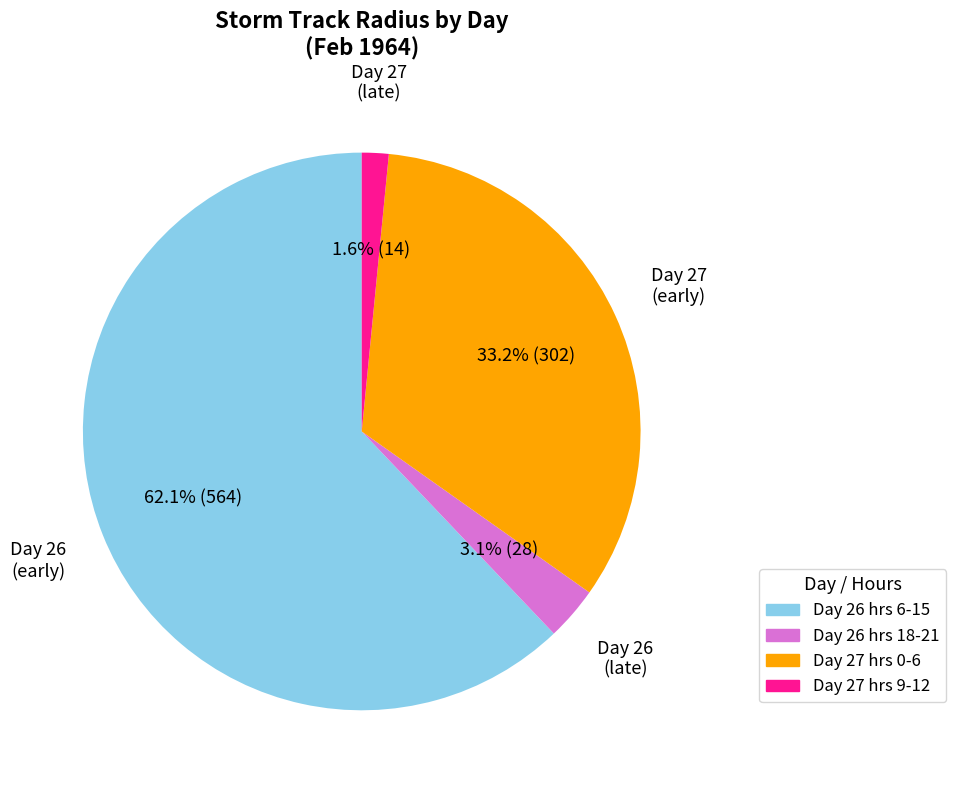

Which slice is the largest?

Day 26 hrs 6-15